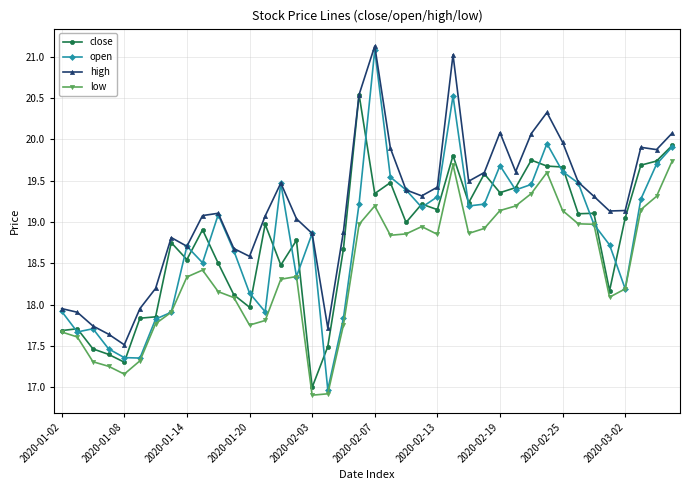

How many data points in low are less than 18?

13